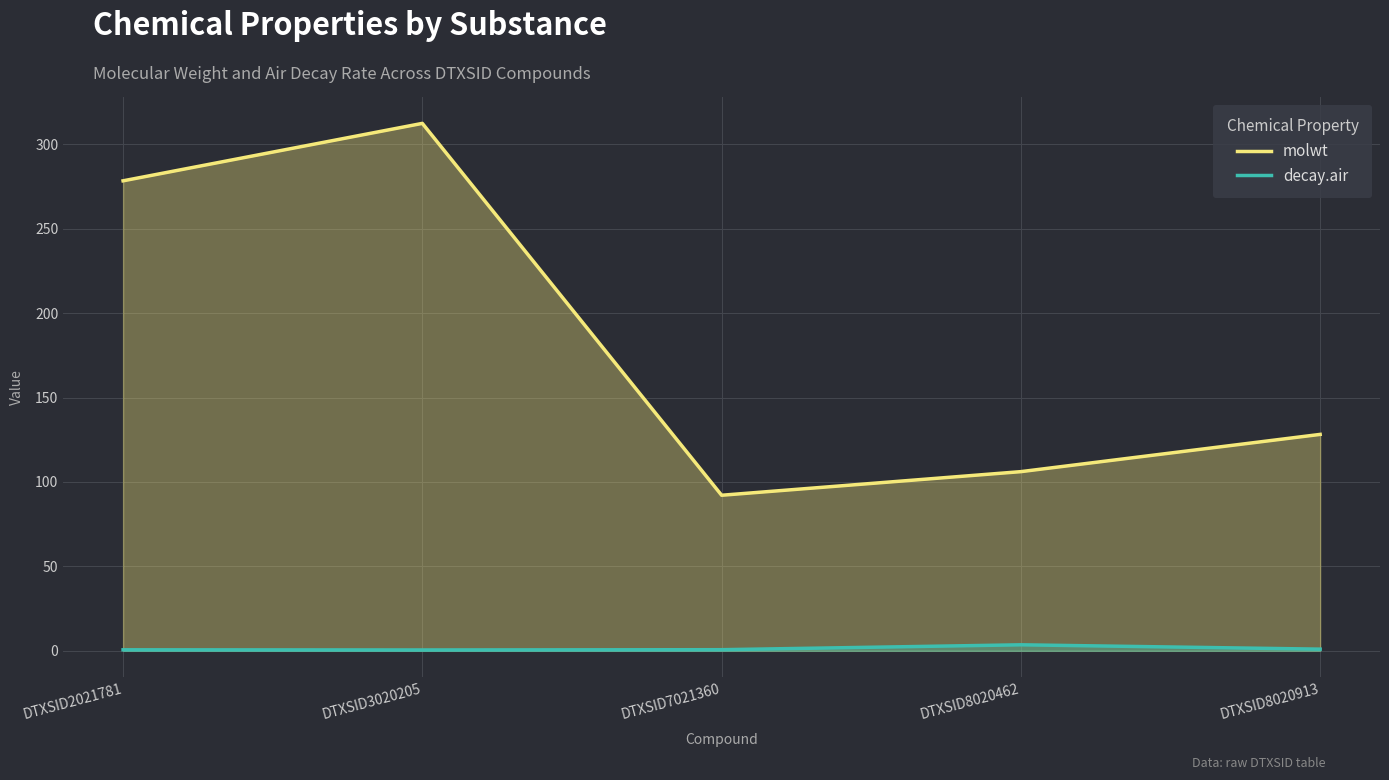

What is the lowest value of the decay.air series?

0.5